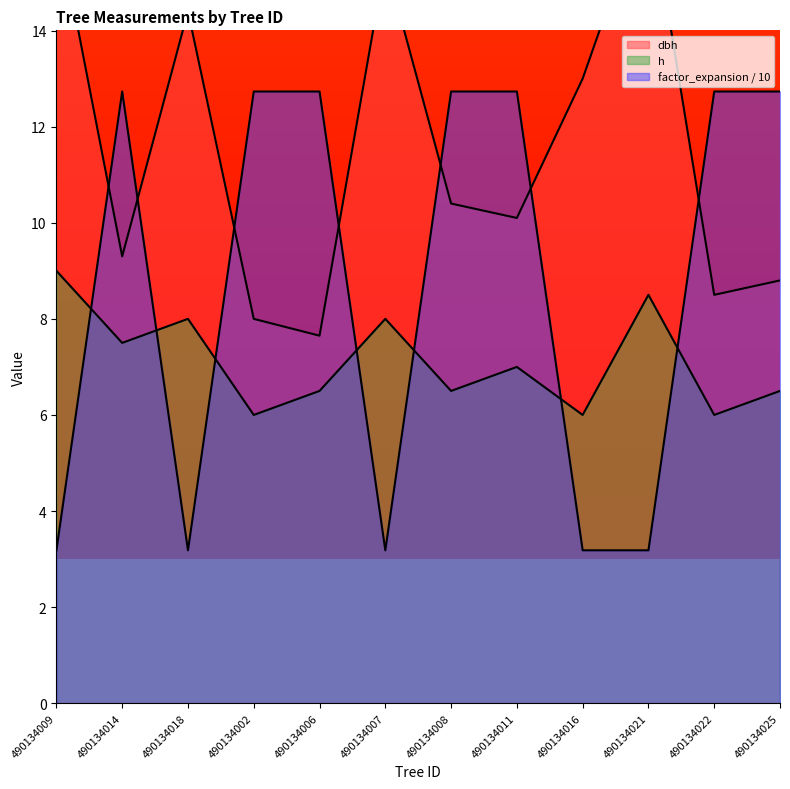

Which has a higher value, 490134008 or 490134007?

490134007